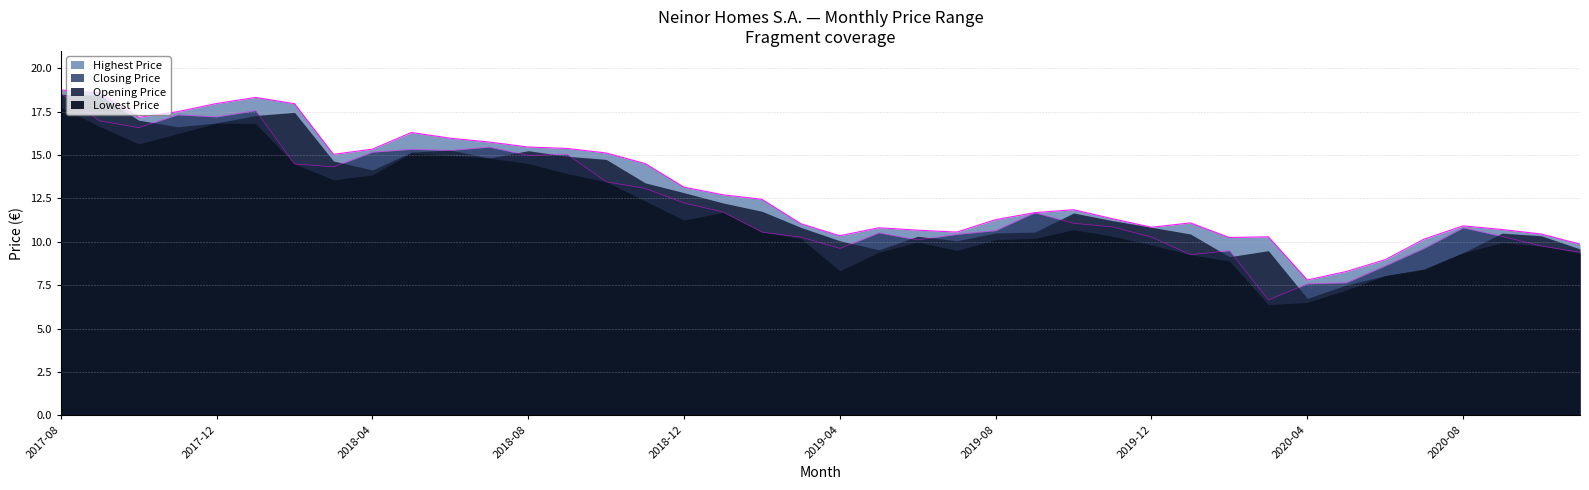

How many values in the Opening Price series are below 11?

15